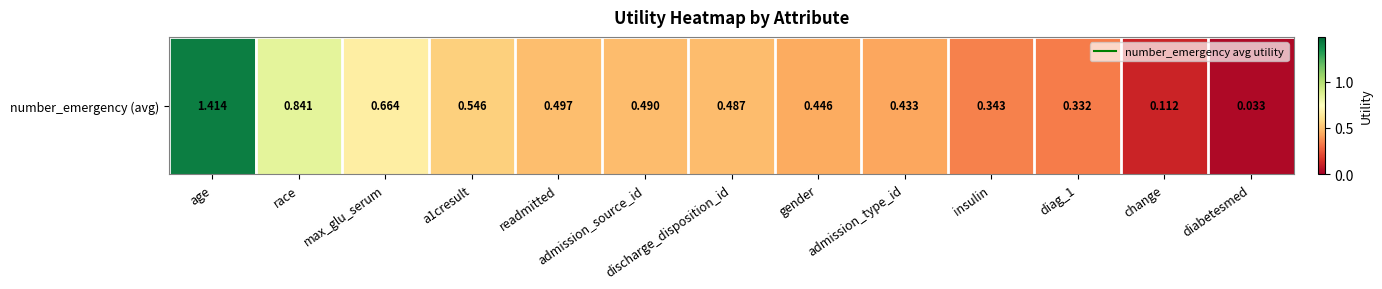

What is the sum of all values?

6.6